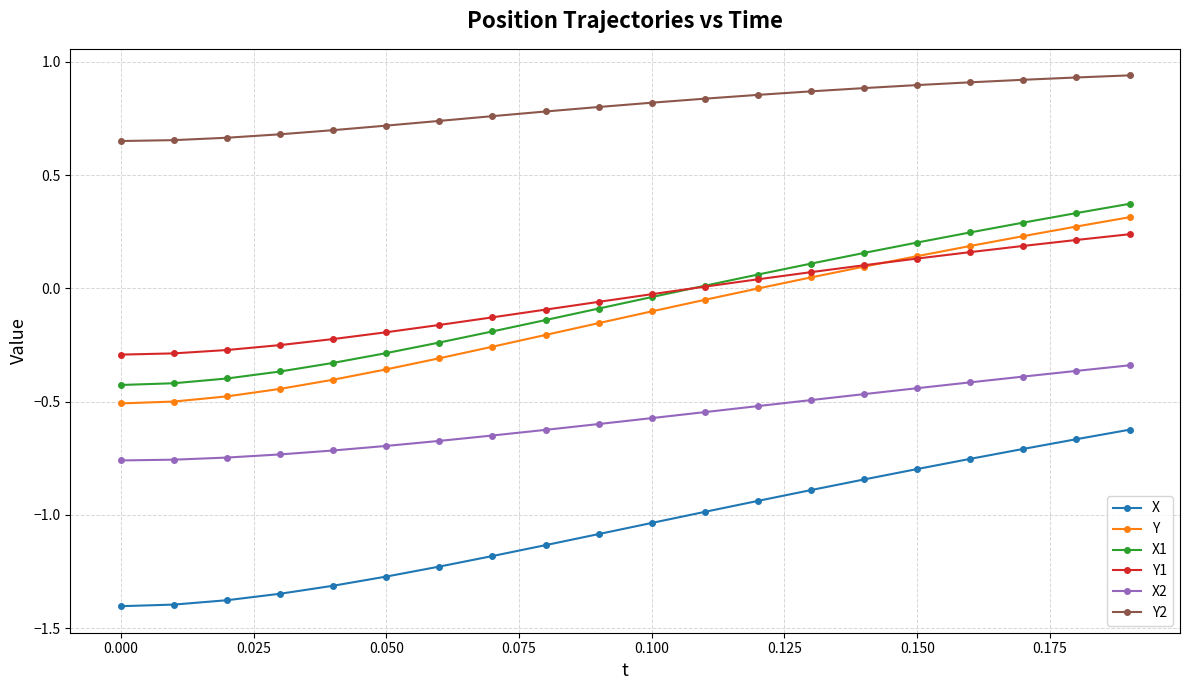

Rank the series by their maximum value, from lowest to highest.

X, X2, Y1, Y, X1, Y2